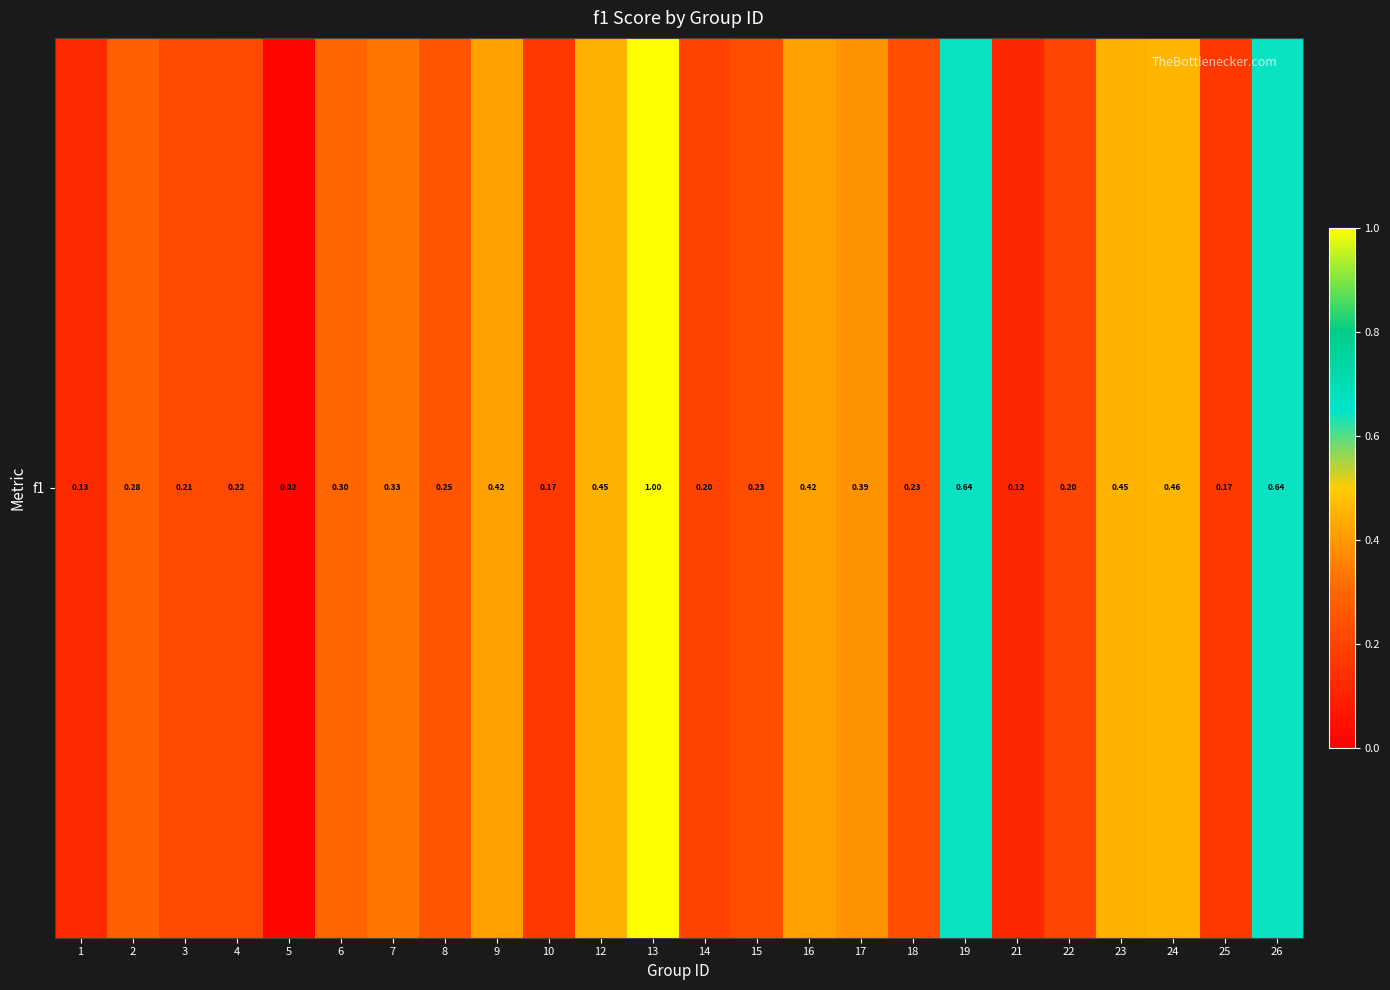

Rank the categories by value from lowest to highest.

5, 21, 1, 10, 25, 14, 22, 3, 4, 15, 18, 8, 2, 6, 7, 17, 16, 9, 12, 23, 24, 19, 26, 13